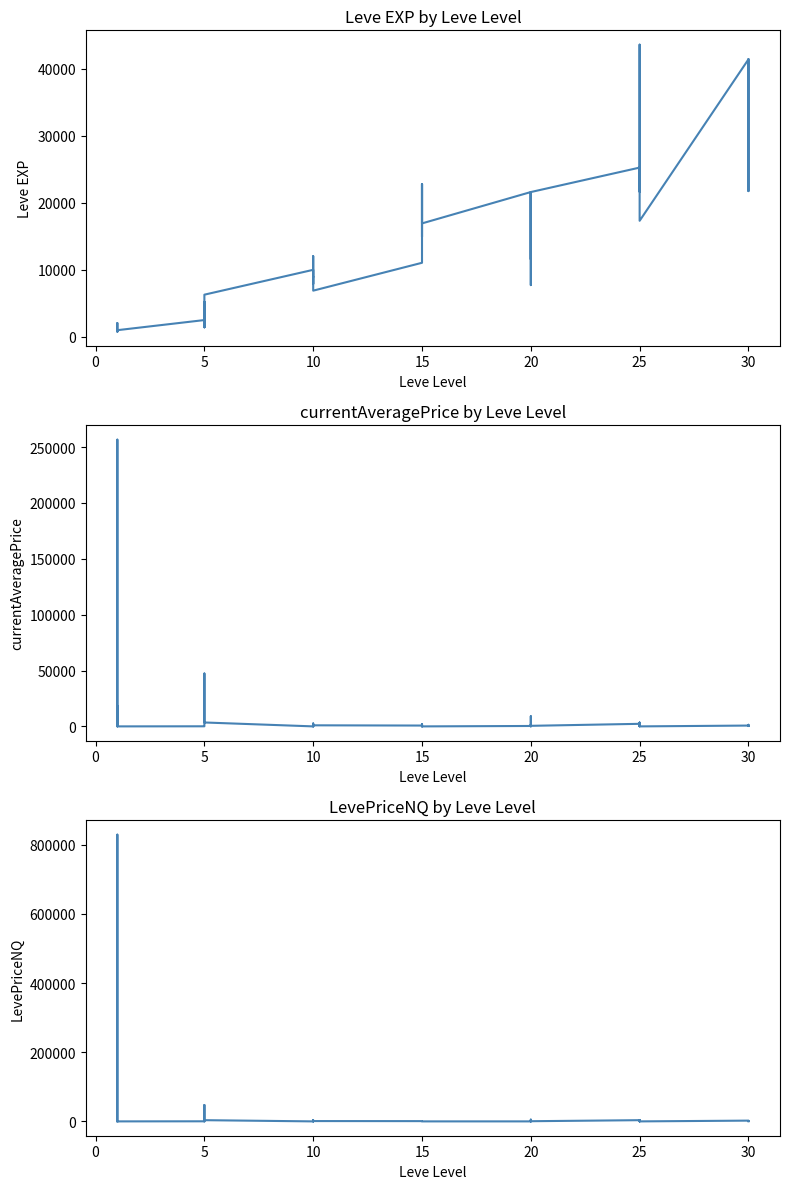

Which series has the widest spread of values?

LevePriceNQ